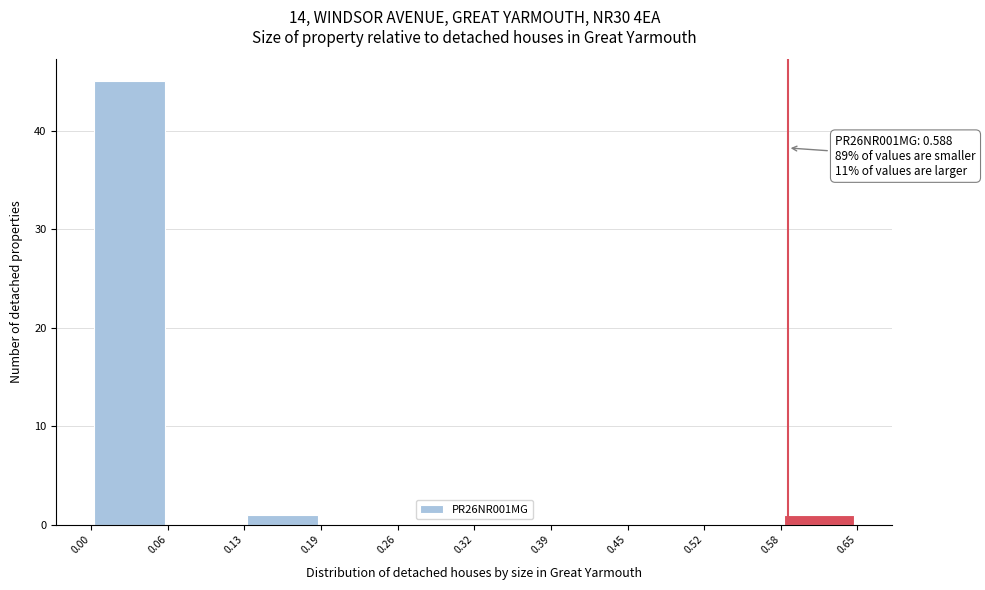

Over which range of the x-axis is the bar tallest?

0.00 to 0.06